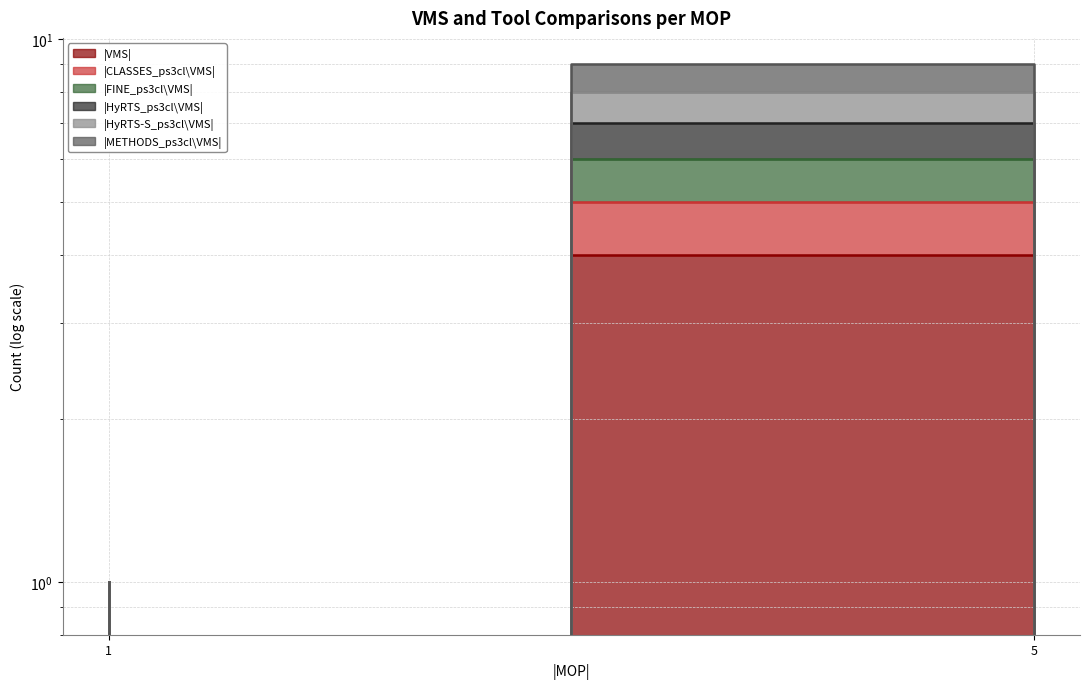

At which category does |HyRTS-S_ps3cl\VMS| reach its first local peak?

5